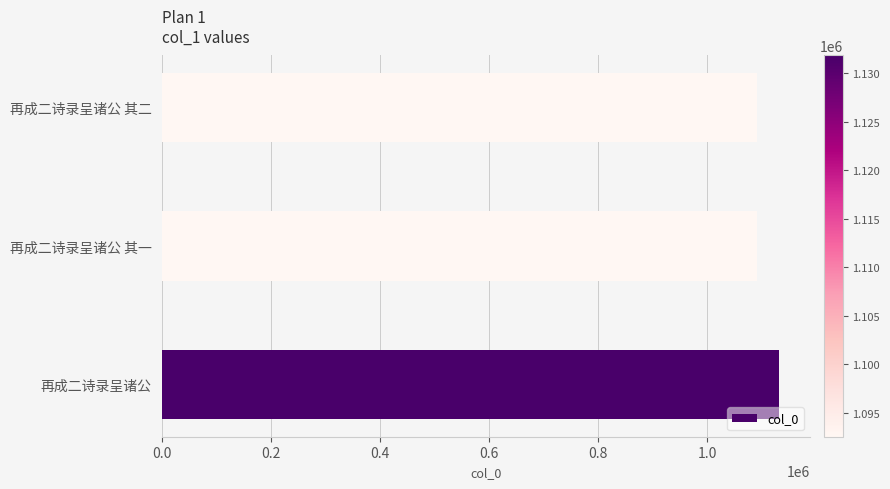

How many data points does each series have?

3